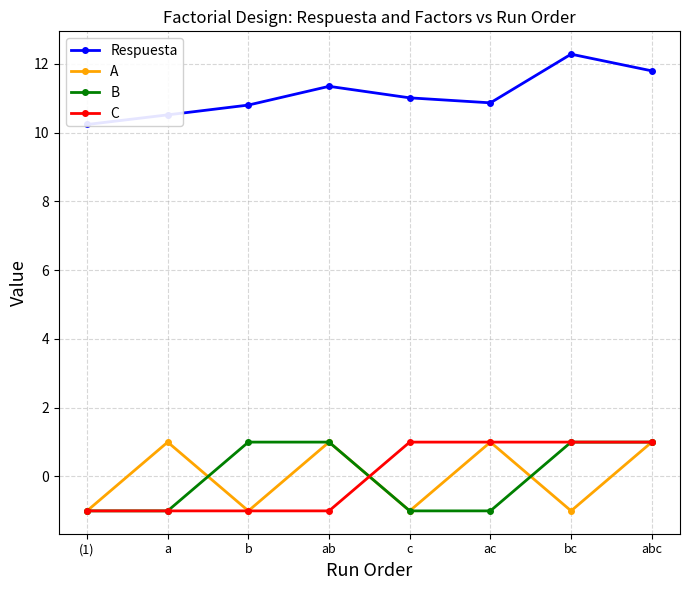

What is the value of the C point at the 7th from the left?

1